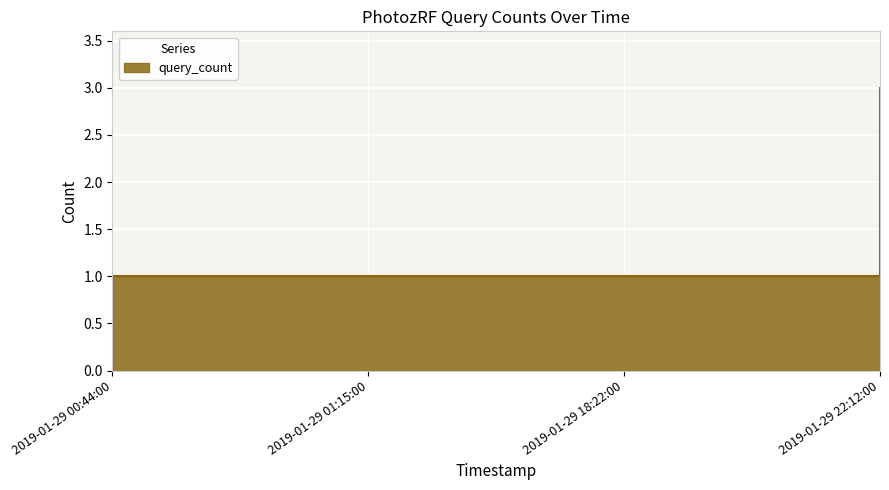

What is the ratio of the value at 2019-01-29 18:22:00 to the value at 2019-01-29 22:12:00?

0.3